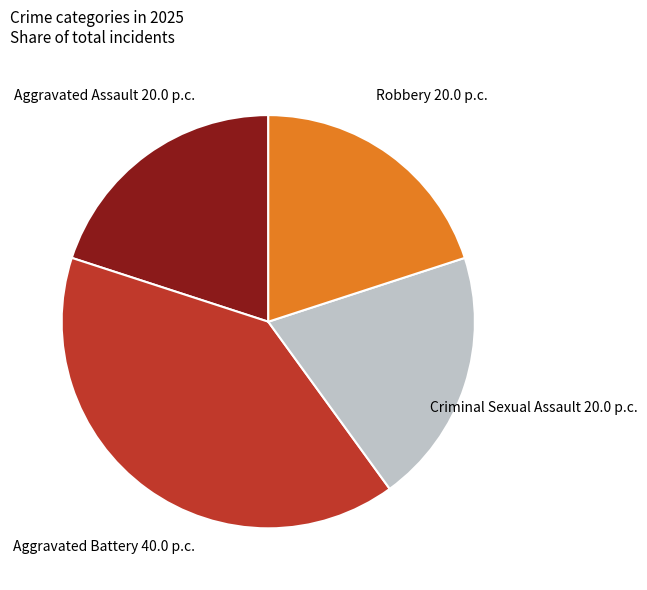

Does any single category account for the majority?

No